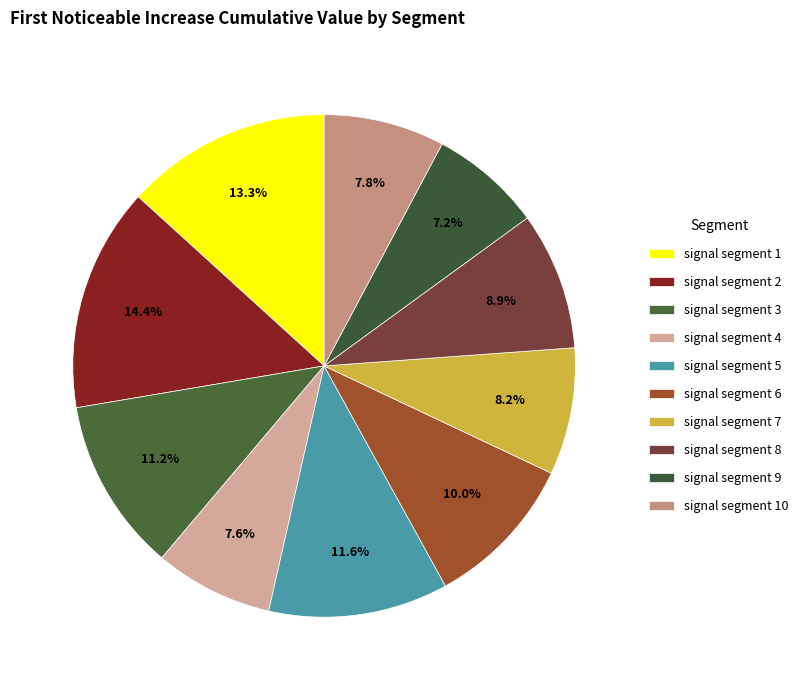

The signal segment 9 slice represents 7% of the pie. True or false?

True